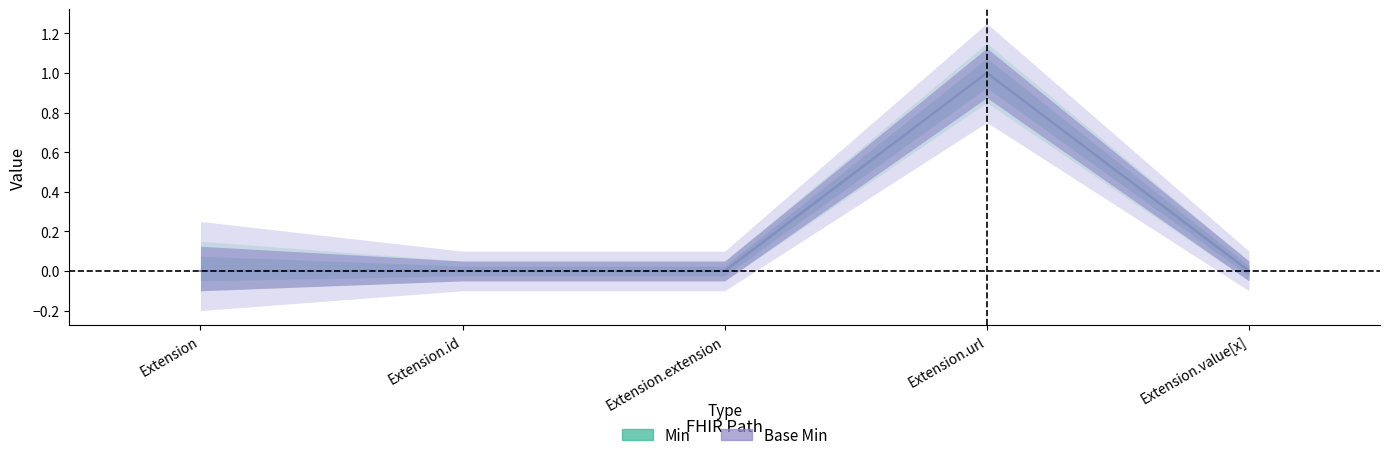

How many values in Min are above zero?

1